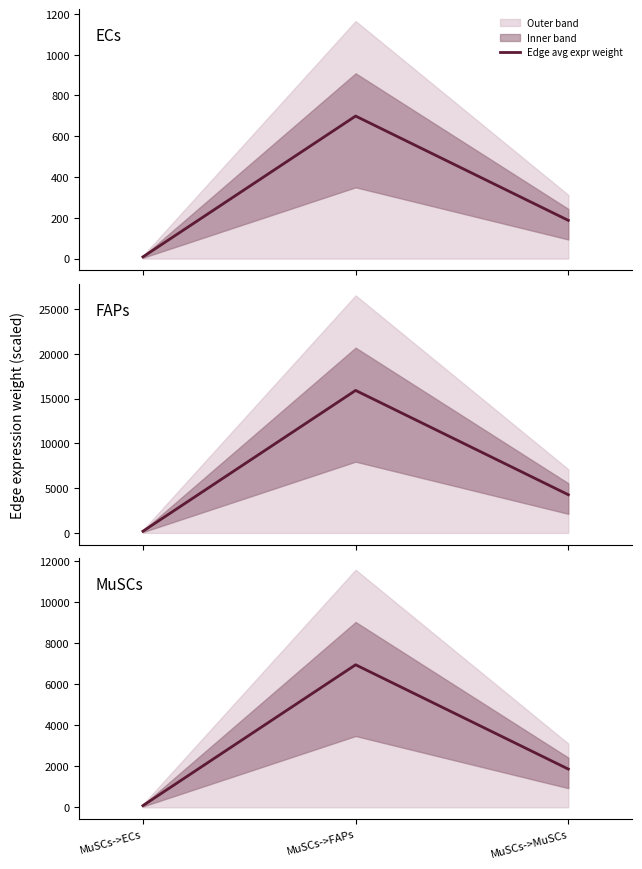

How many lines are shown in the chart?

1